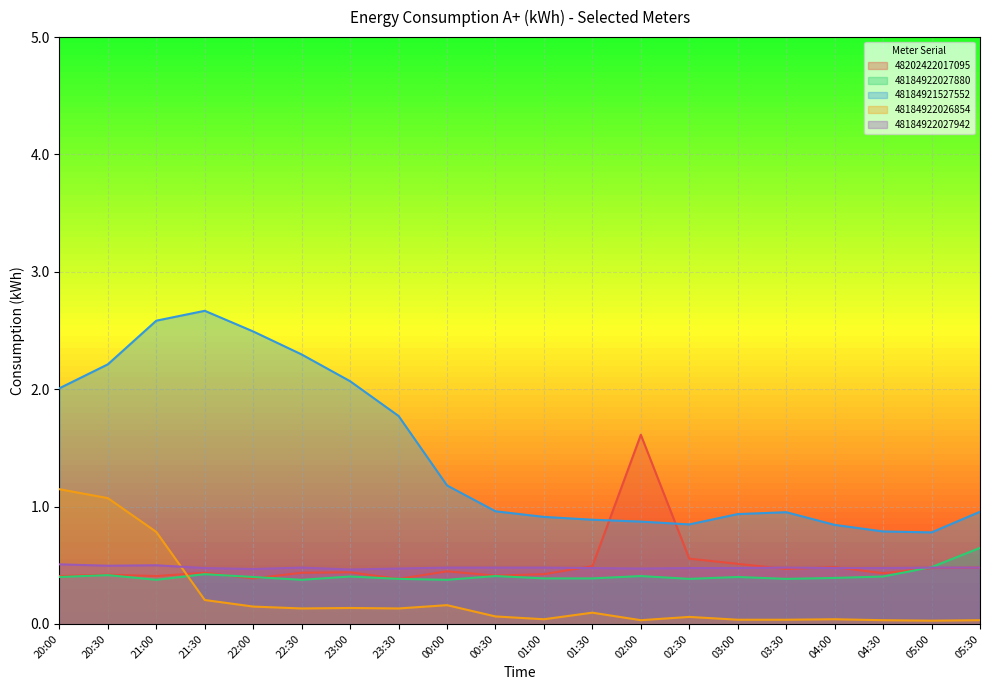

The 48184922026854 series shows 1.5 at 20:30. True or false?

False